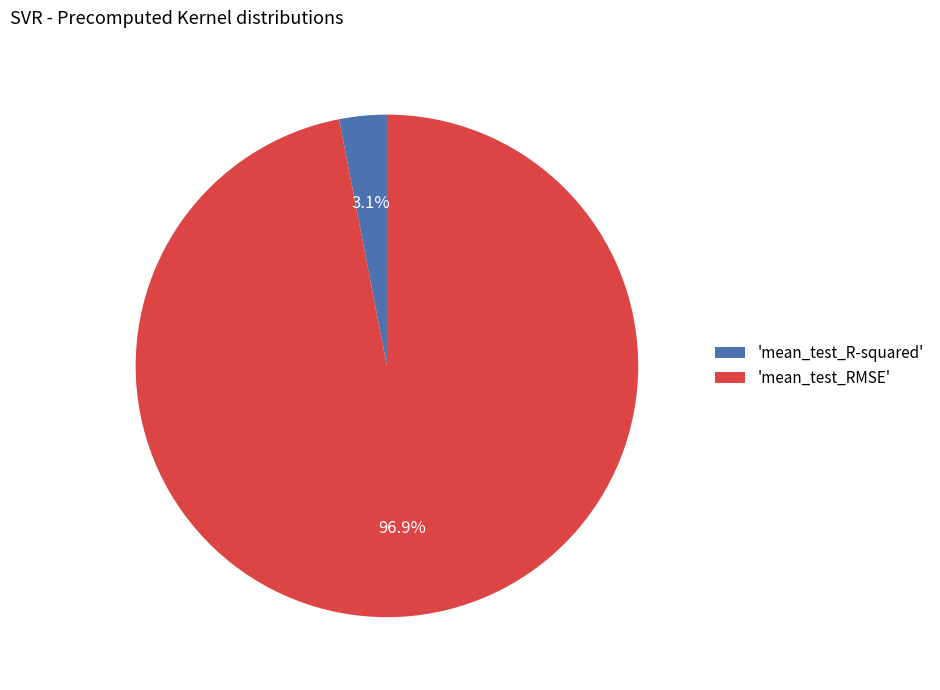

Rank the categories by value from lowest to highest.

'mean_test_R-squared', 'mean_test_RMSE'